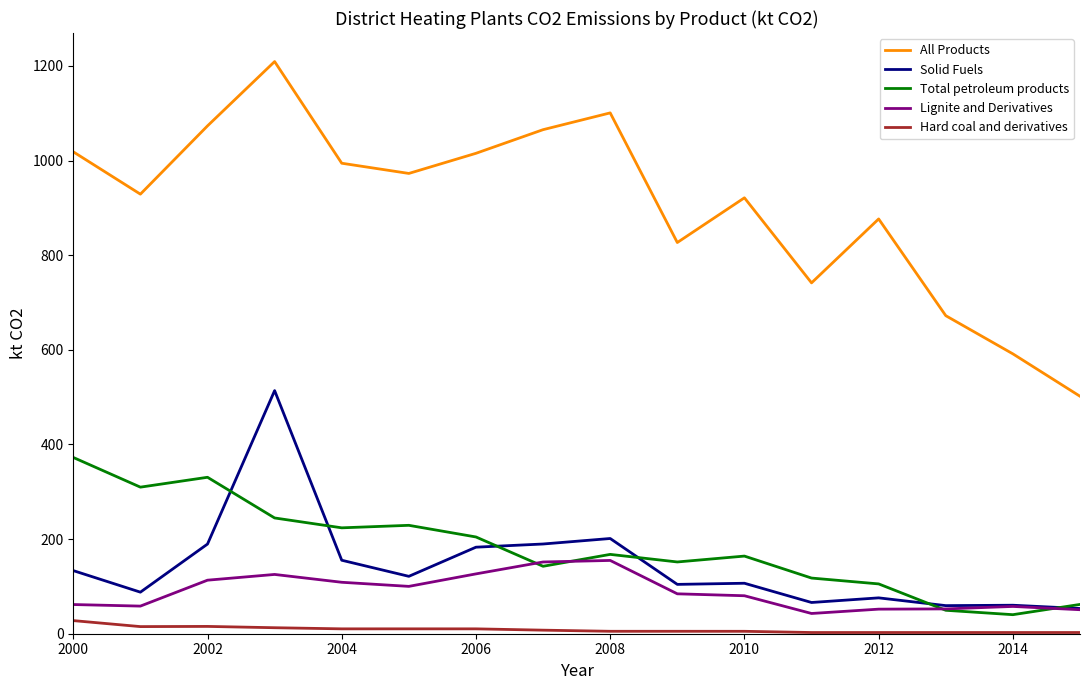

How many lines are shown in the chart?

5